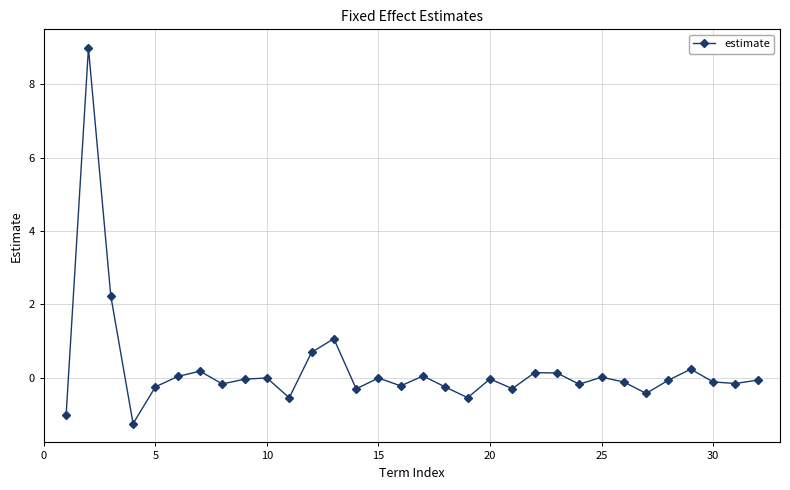

What is the difference between the second highest and minimum values?

3.5